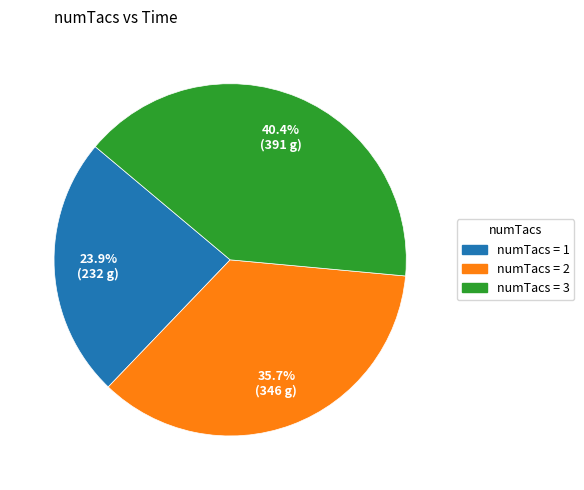

Is there any slice that represents more than half of the pie?

No